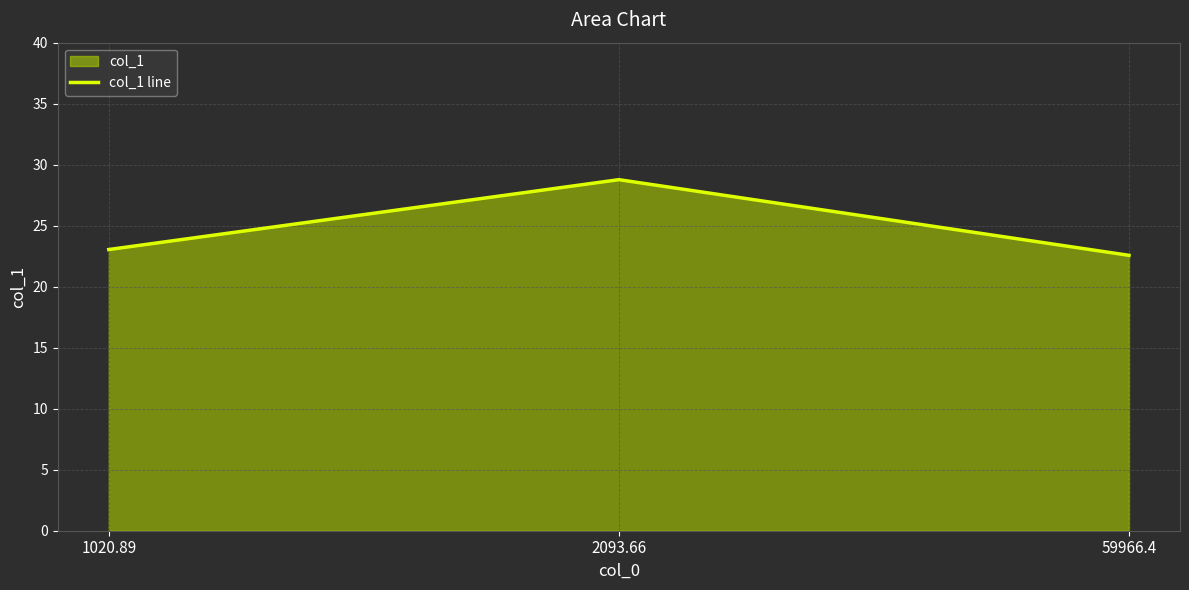

The value at 1020.89 is 40.9. True or false?

False